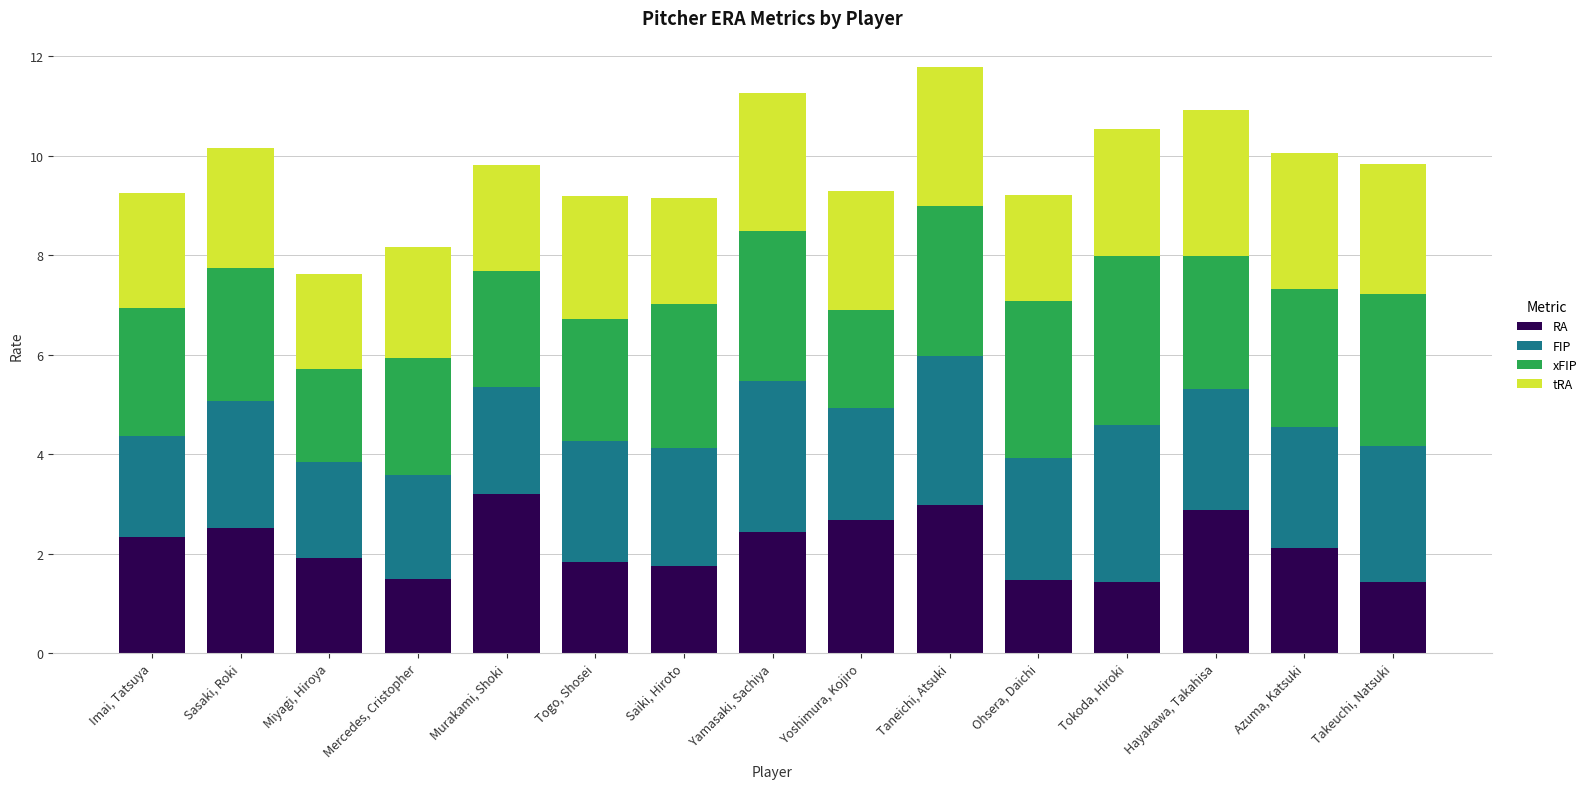

Is it true that RA equals 0.8 at Mercedes, Cristopher?

False